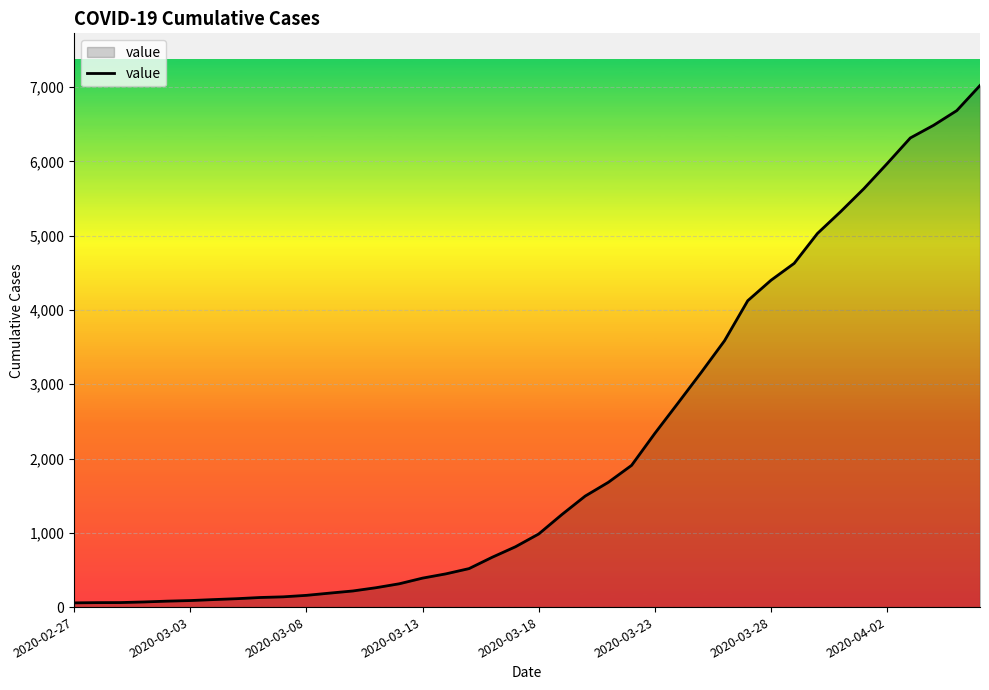

What is the maximum value shown in the chart?

7021